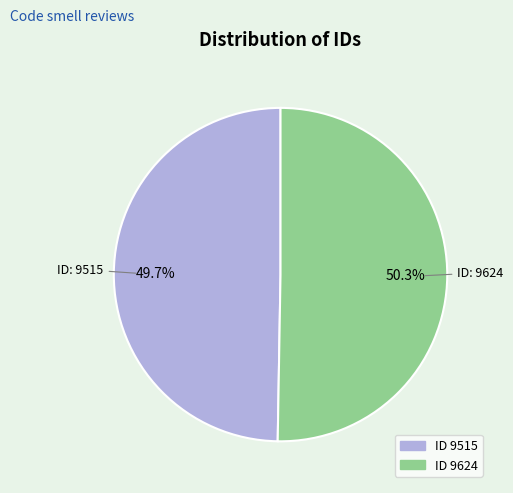

Does any single category account for the majority?

Yes